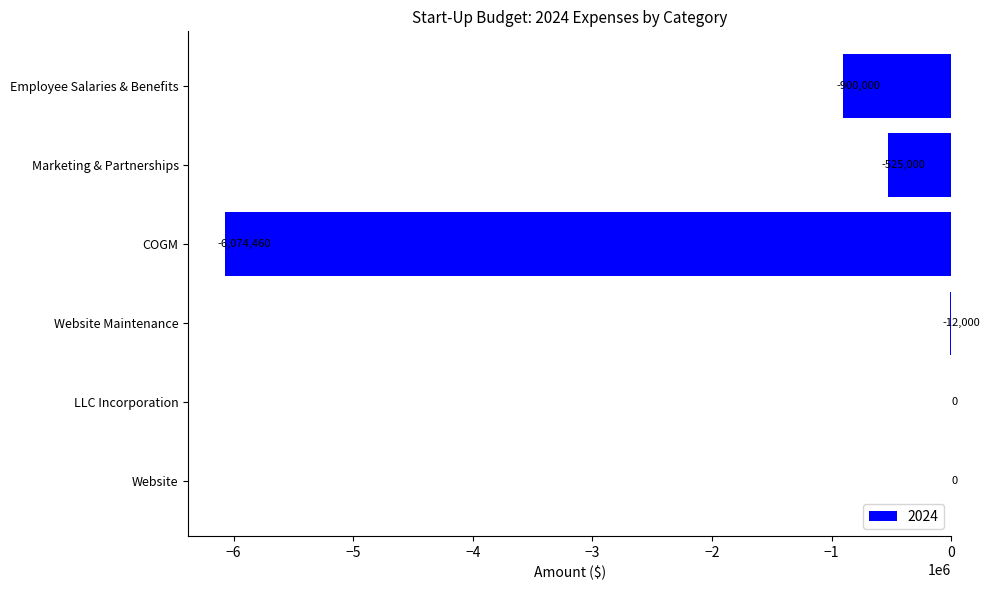

Where is the data nearest to the value -3037230?

Employee Salaries & Benefits